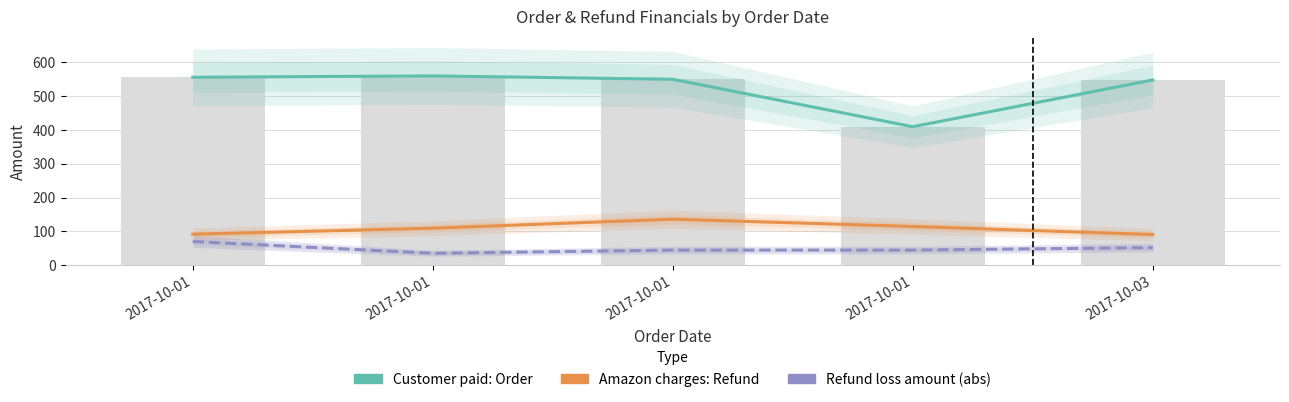

What value does the Refund loss amount (abs) series have at 2017-10-01?

70.1